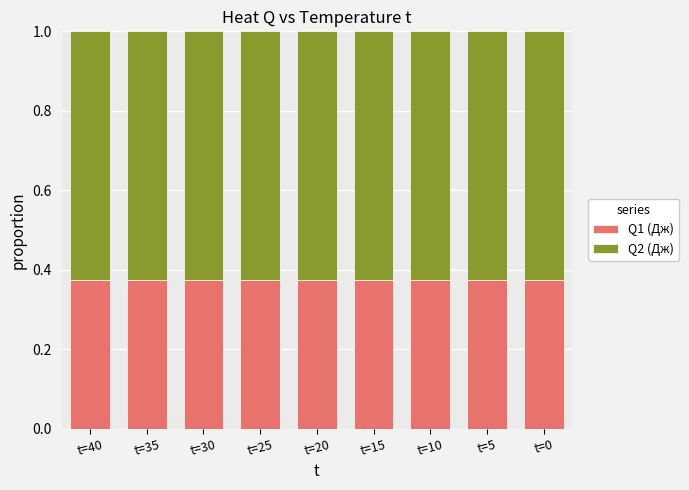

True or false: Q1 (Дж) has a value of 0.5 at t=40.

False